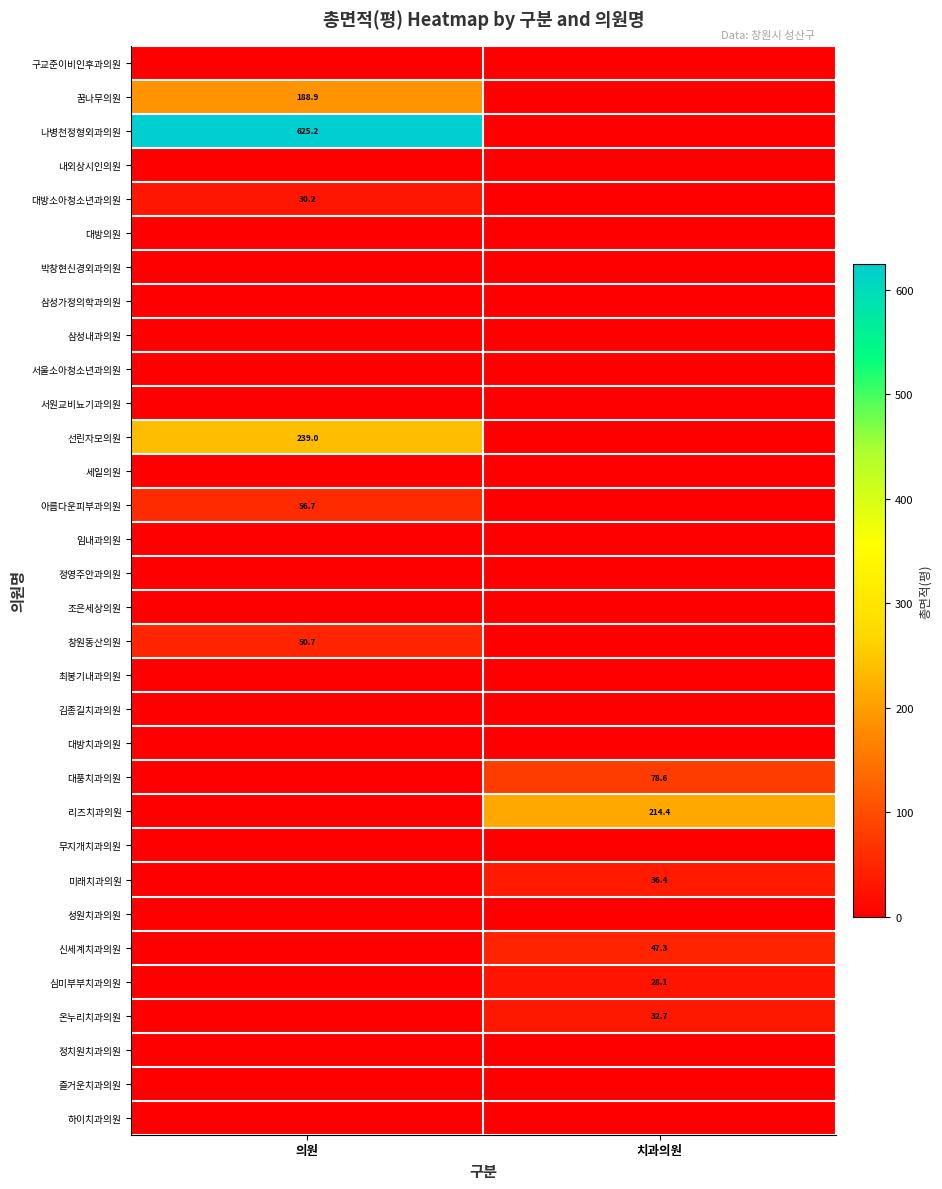

The 꿈나무의원 series shows 66.0 at 의원. True or false?

False